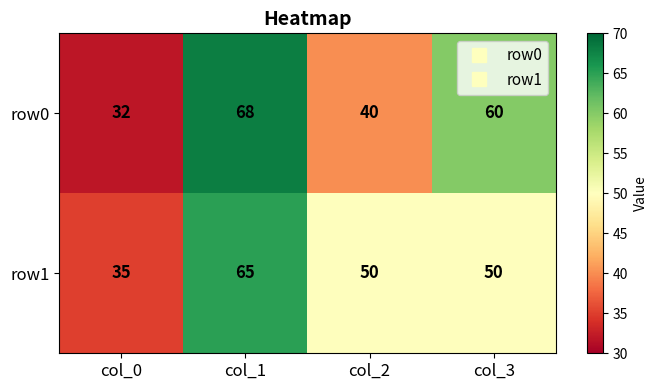

Where does the row1 series first go above 50?

col_1